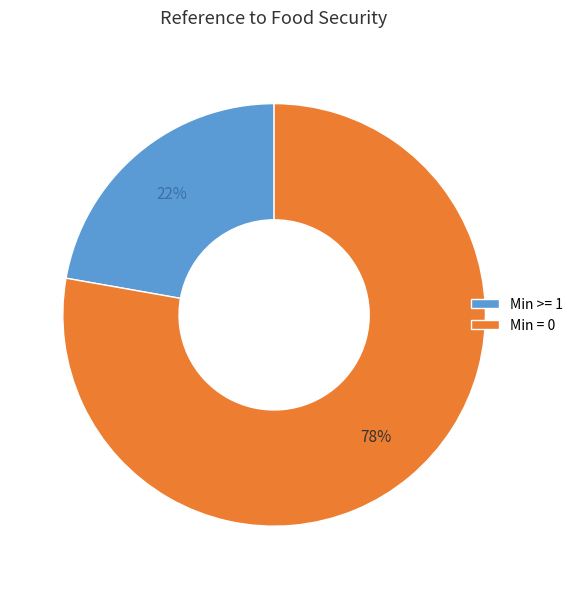

Rank the categories by value from lowest to highest.

Min >= 1, Min = 0